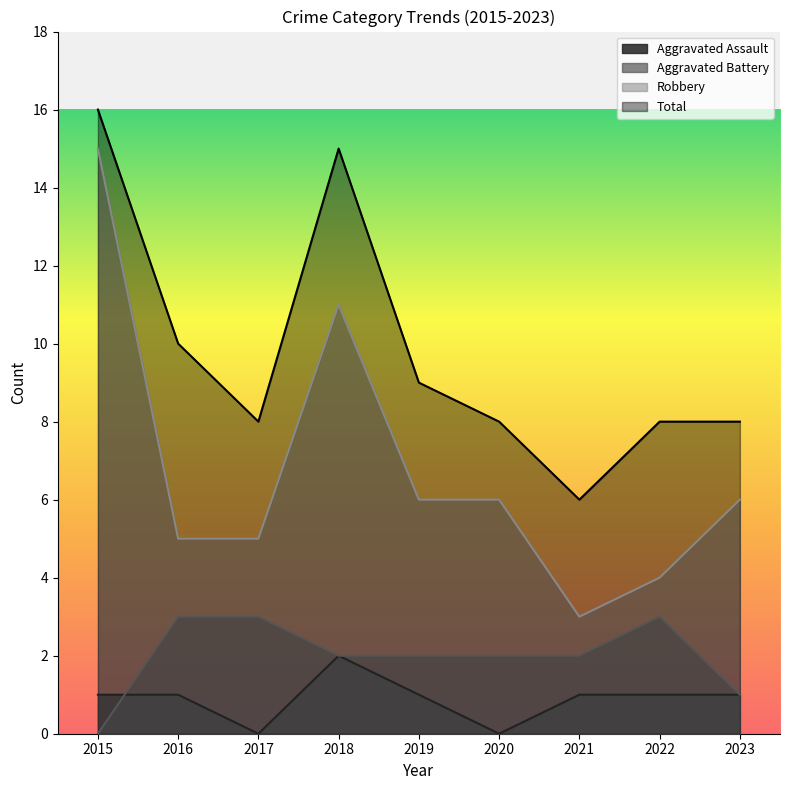

The value of Aggravated Assault at 2016 is 0. True or false?

False